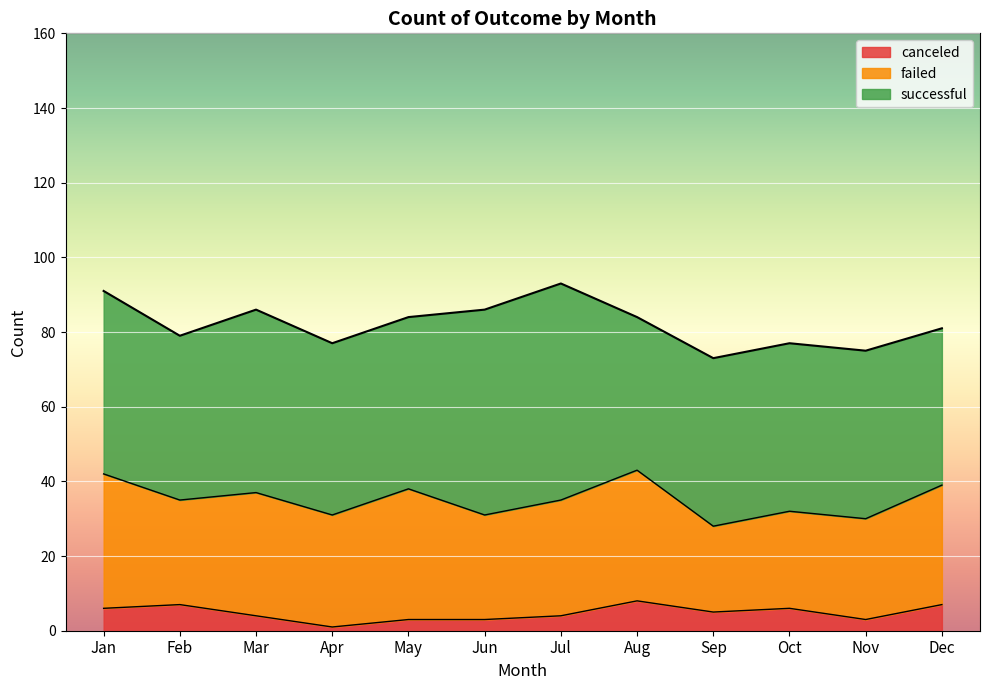

Rank the series by their maximum value, from highest to lowest.

successful, failed, canceled